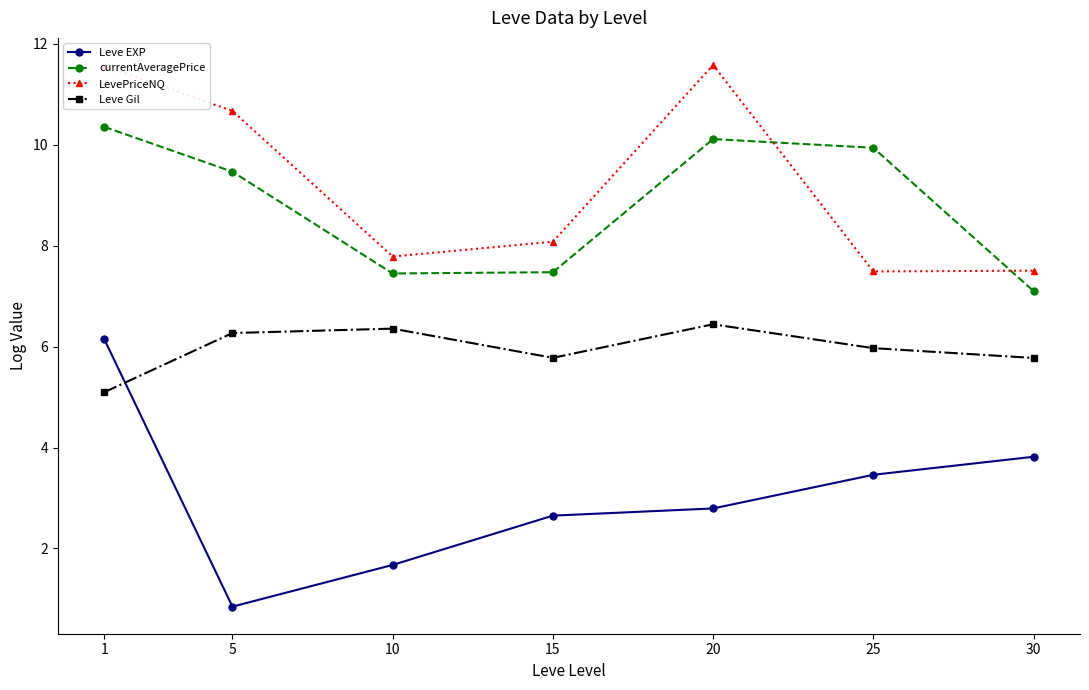

Which series has the largest total across all categories?

LevePriceNQ